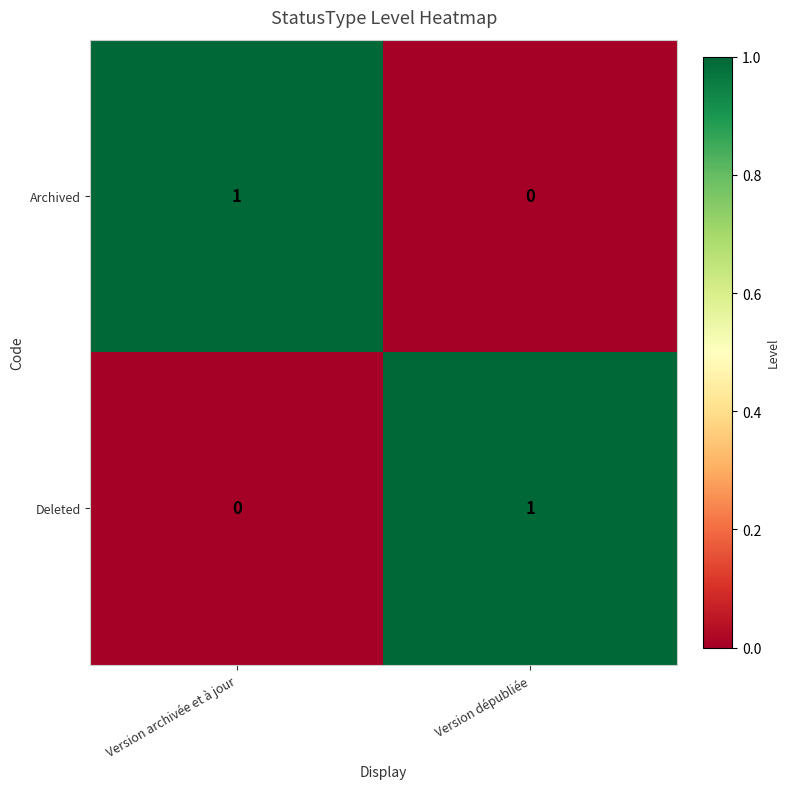

Is the value of Archived at Version archivée et à jour greater than the value of Deleted at Version archivée et à jour?

Yes